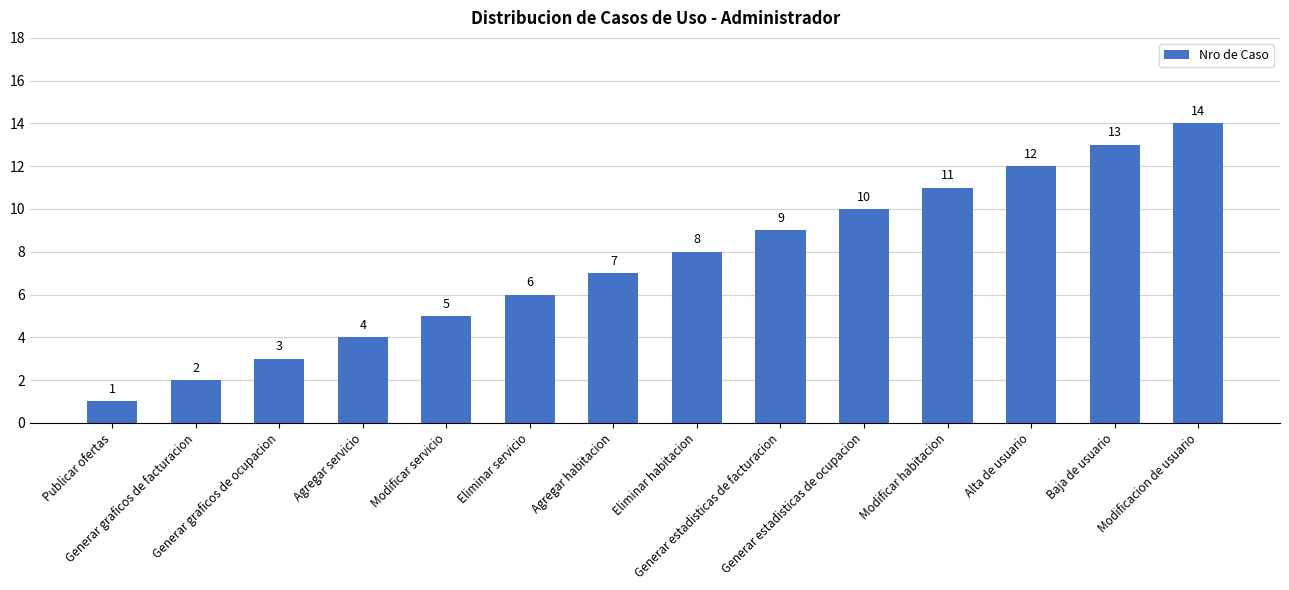

List the labels in order of value, smallest first.

Publicar ofertas, Generar graficos de facturacion, Generar graficos de ocupacion, Agregar servicio, Modificar servicio, Eliminar servicio, Agregar habitacion, Eliminar habitacion, Generar estadisticas de facturacion, Generar estadisticas de ocupacion, Modificar habitacion, Alta de usuario, Baja de usuario, Modificacion de usuario